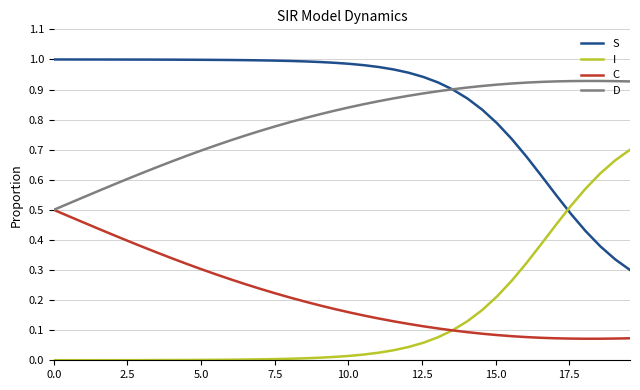

Rank the series by their maximum value, from highest to lowest.

S, D, I, C